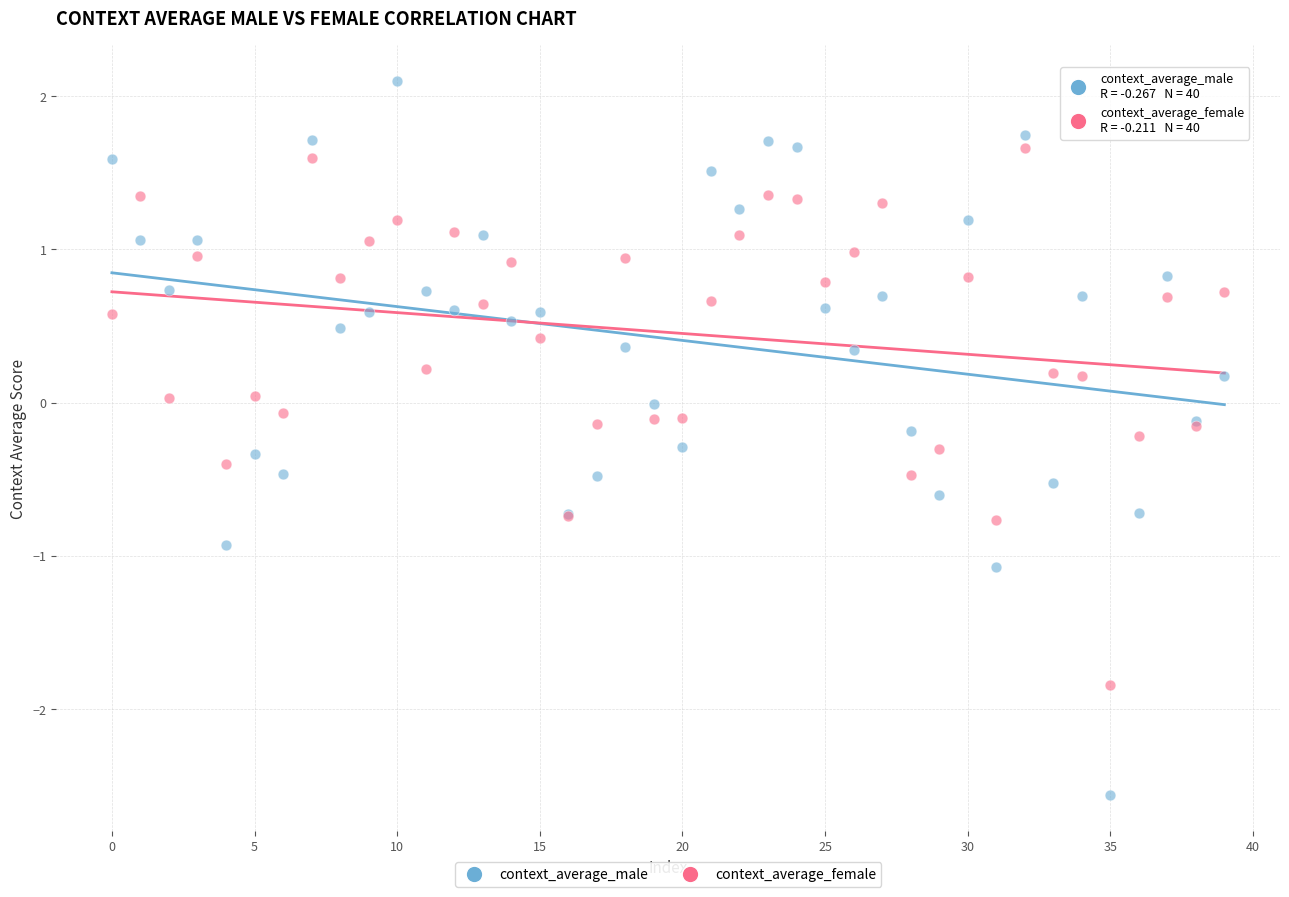

Which series contains the highest Y value?

context_average_male